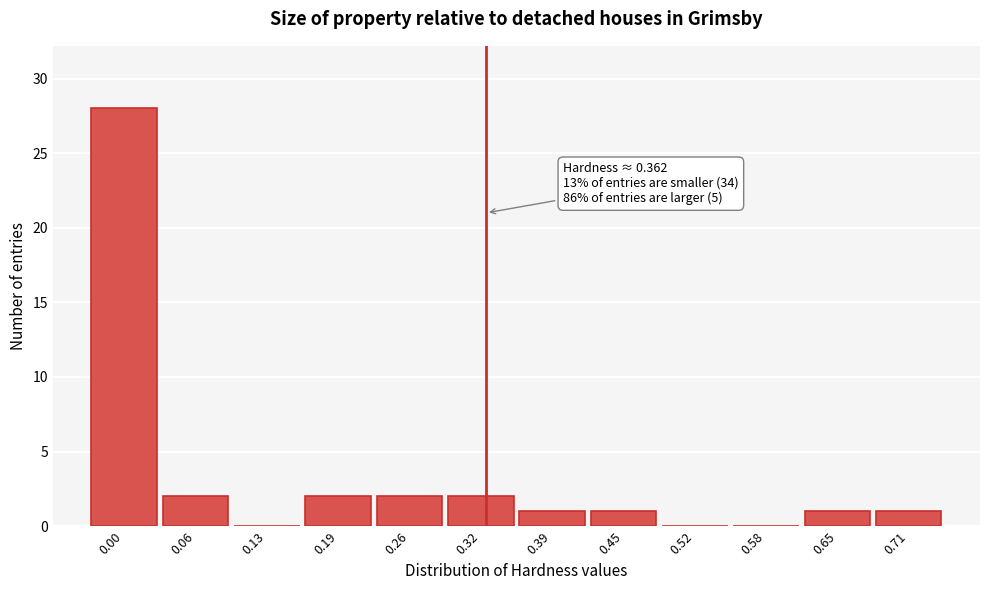

Reading left to right, extract all data points from this chart.

0.00=28	0.06=2	0.13=0	0.19=2	0.26=2	0.32=2	0.39=1	0.45=1	0.52=0	0.58=0	0.65=1	0.71=1